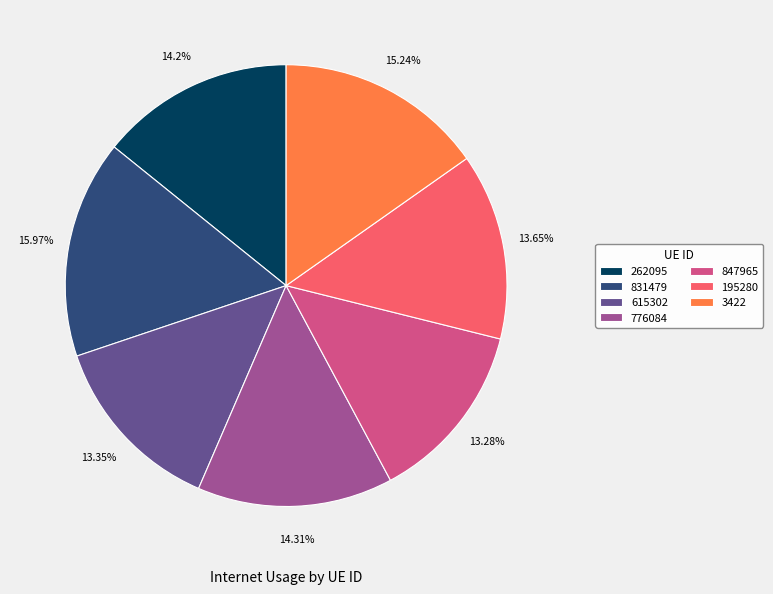

Combined, do 3422 and 831479 account for over 50%?

No